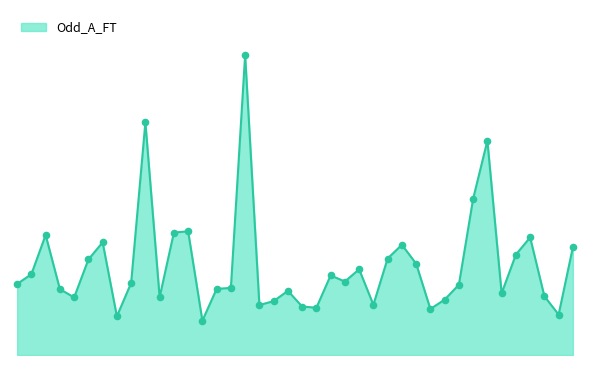

Does the chart have visible grid lines?

No